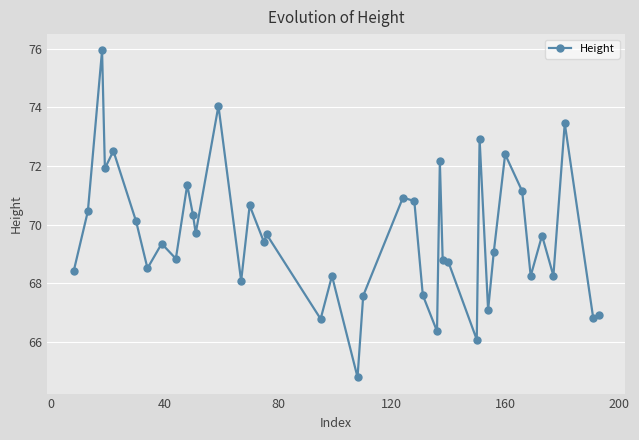

What is the minimum value shown in the chart?

64.8